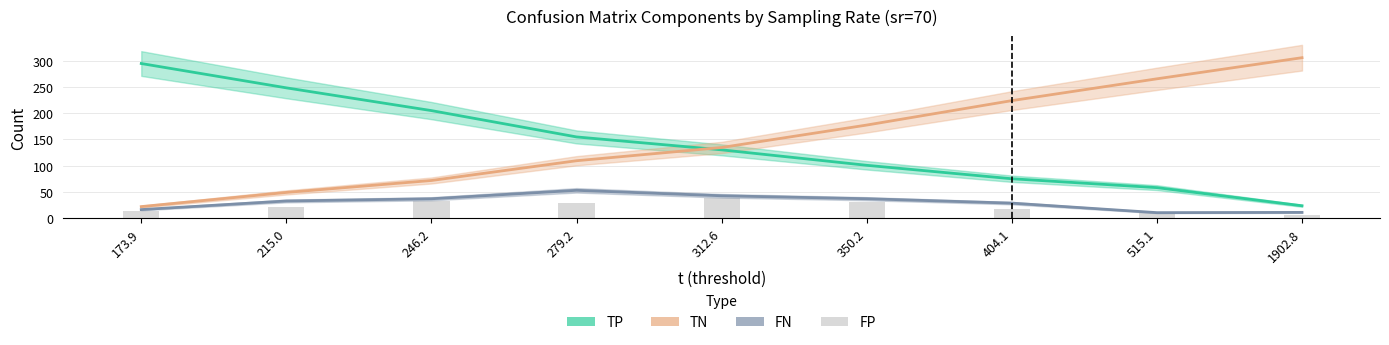

Are the bars grouped side by side (vs. stacked)?

No